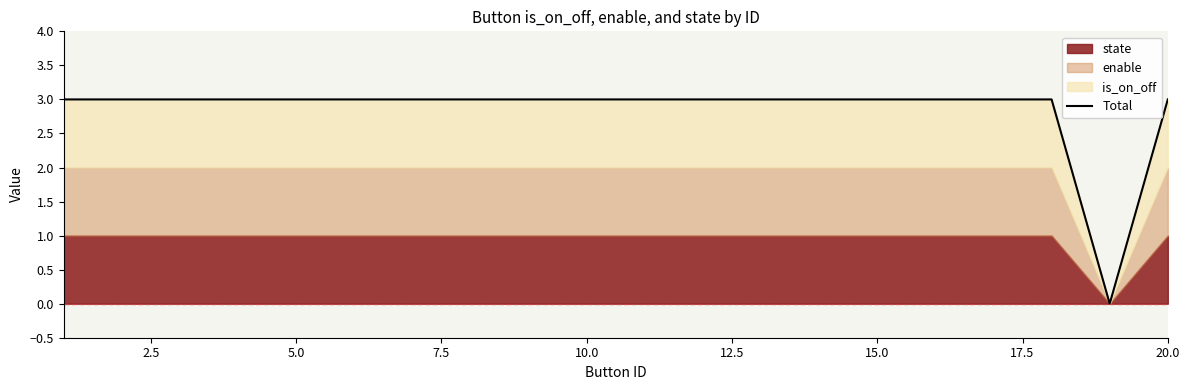

What is the highest value of the Total series?

3